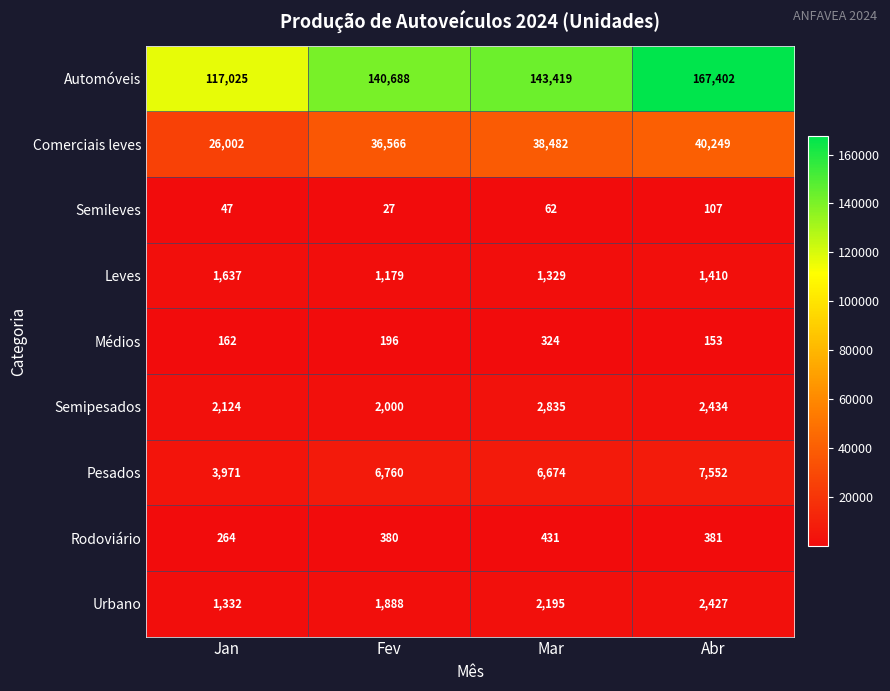

At which category does the chart reach its peak across all series?

Abr